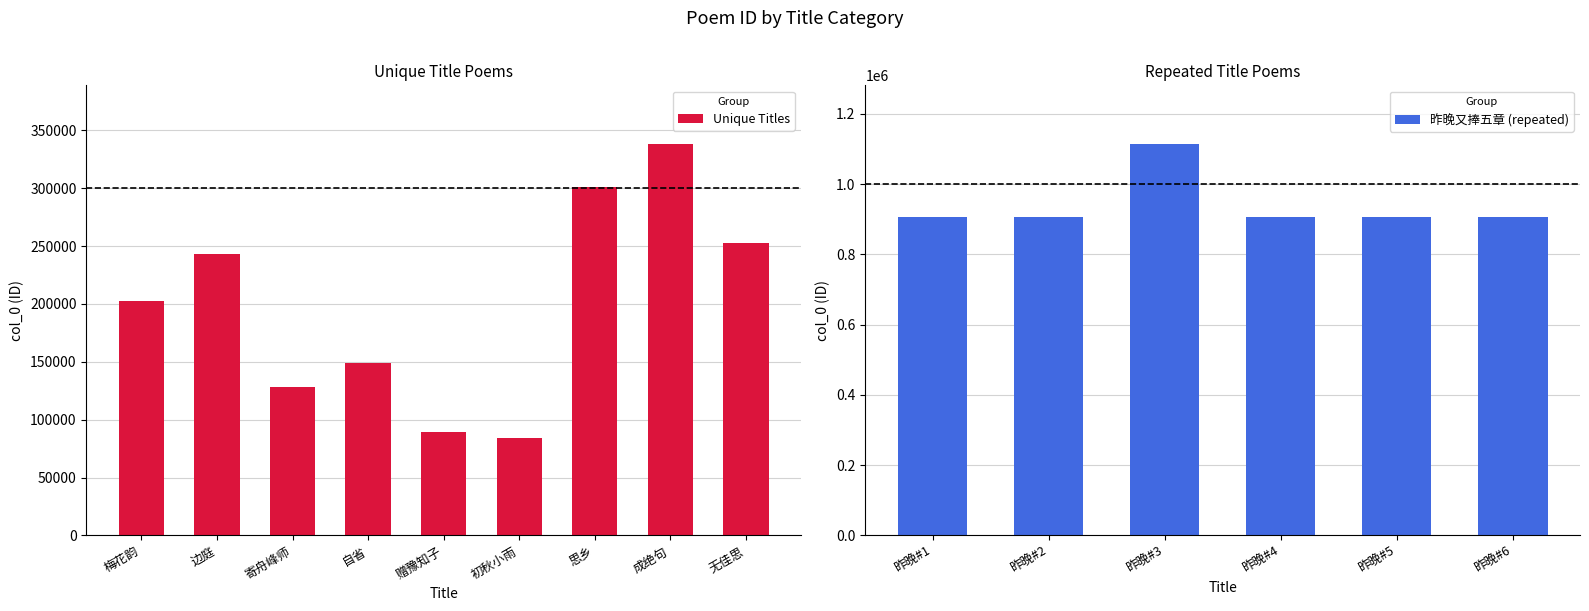

Is it true that Unique Titles equals 337810 at 边庭?

False